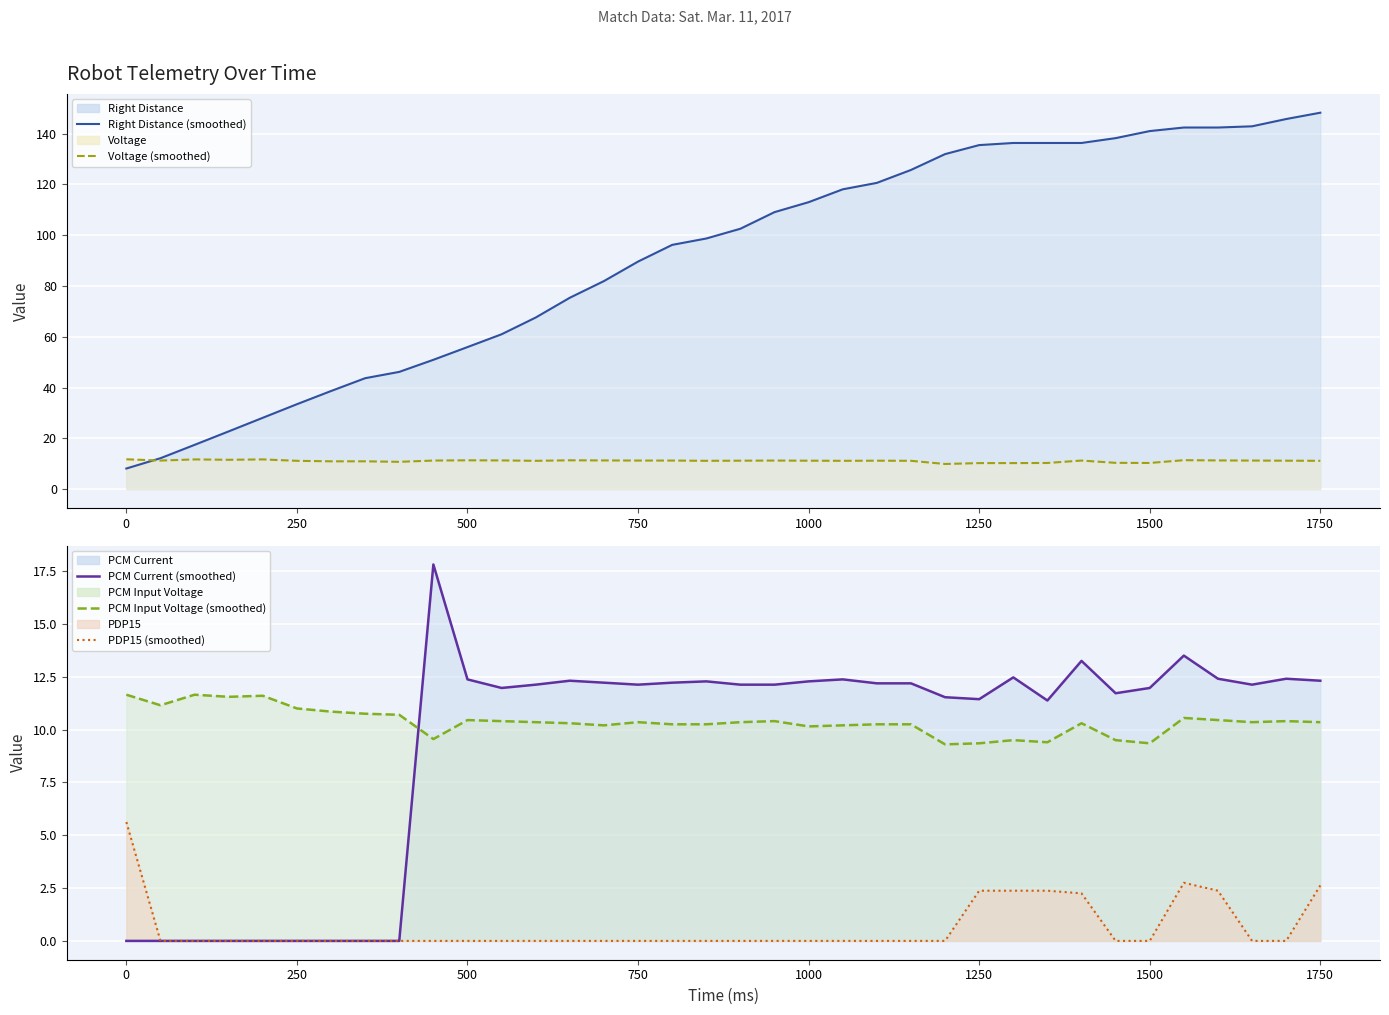

Reading left to right, list all the values displayed in this chart.

Right Distance (line): 8.1	12.2	17.4	22.7	28.1	33.4	38.6	43.7	46.2	50.9	55.9	61.0	67.6	75.4	81.9	89.6	96.2	98.7	102.5	109.1	113.0	118.1	120.6	125.7	131.9	135.5	136.3	136.3	136.3	138.2	141.0	142.4	142.4	142.9	145.7	148.2
Voltage (line): 11.8	11.2	11.7	11.6	11.7	11.2	10.9	10.9	10.8	11.2	11.3	11.3	11.2	11.3	11.3	11.2	11.2	11.2	11.2	11.2	11.2	11.2	11.2	11.2	9.9	10.2	10.2	10.3	11.2	10.3	10.3	11.4	11.3	11.2	11.2	11.2
PCM Current (line): 0.0	0.0	0.0	0.0	0.0	0.0	0.0	0.0	0.0	17.8	12.4	12.0	12.1	12.3	12.2	12.1	12.2	12.3	12.1	12.1	12.3	12.4	12.2	12.2	11.5	11.4	12.5	11.4	13.2	11.7	12.0	13.5	12.4	12.1	12.4	12.3
PCM Input Voltage (line): 11.7	11.2	11.7	11.6	11.6	11.0	10.8	10.8	10.7	9.6	10.4	10.4	10.3	10.3	10.2	10.3	10.2	10.2	10.3	10.4	10.2	10.2	10.2	10.2	9.3	9.3	9.5	9.4	10.3	9.5	9.3	10.6	10.4	10.3	10.4	10.3
PDP15 (line): 5.6	0.0	0.0	0.0	0.0	0.0	0.0	0.0	0.0	0.0	0.0	0.0	0.0	0.0	0.0	0.0	0.0	0.0	0.0	0.0	0.0	0.0	0.0	0.0	0.0	2.4	2.4	2.4	2.2	0.0	0.0	2.8	2.4	0.0	0.0	2.6